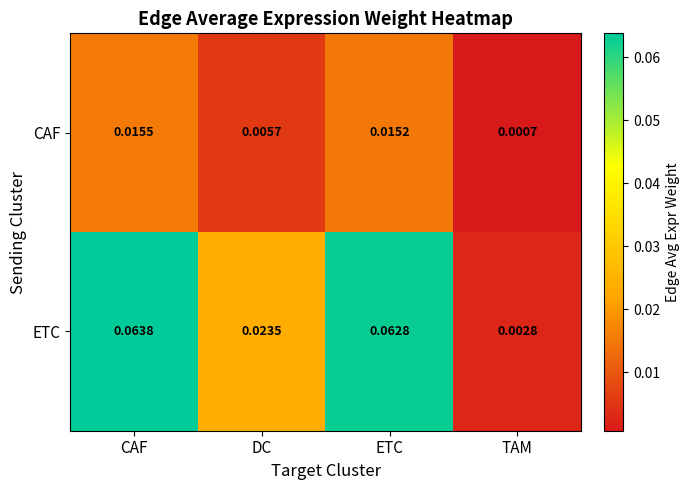

Where is CAF nearest to the value 0?

TAM